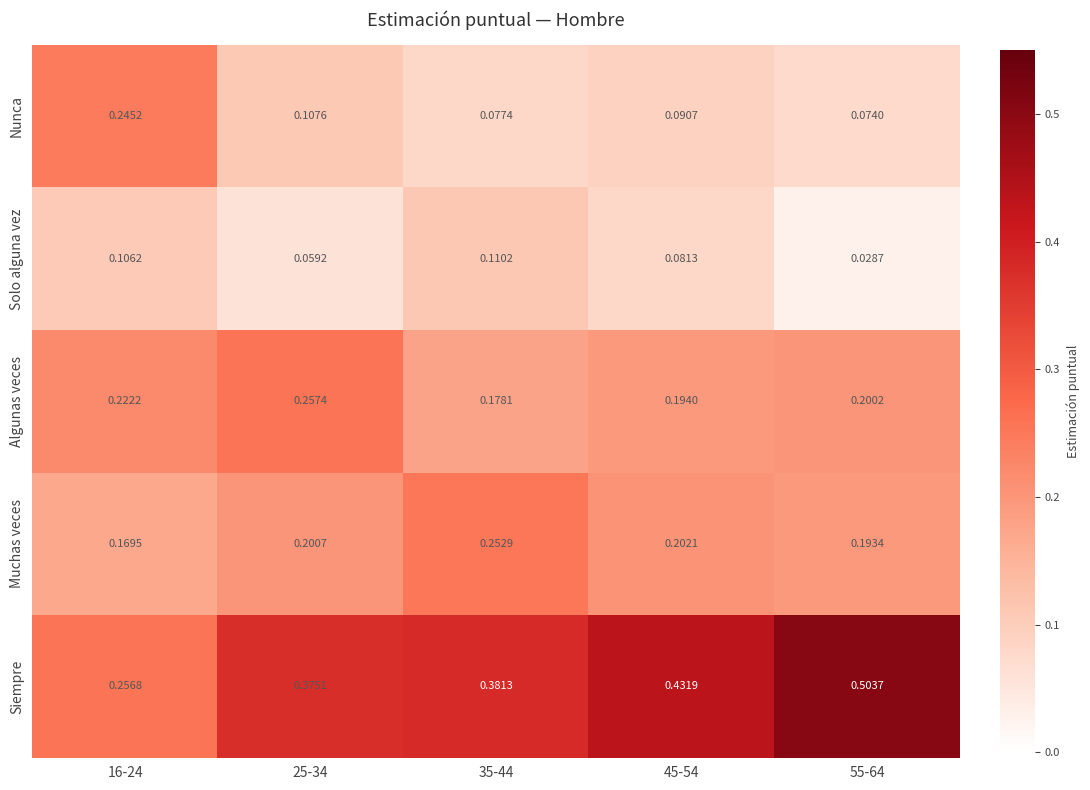

Which series has the largest range (max minus min)?

Siempre